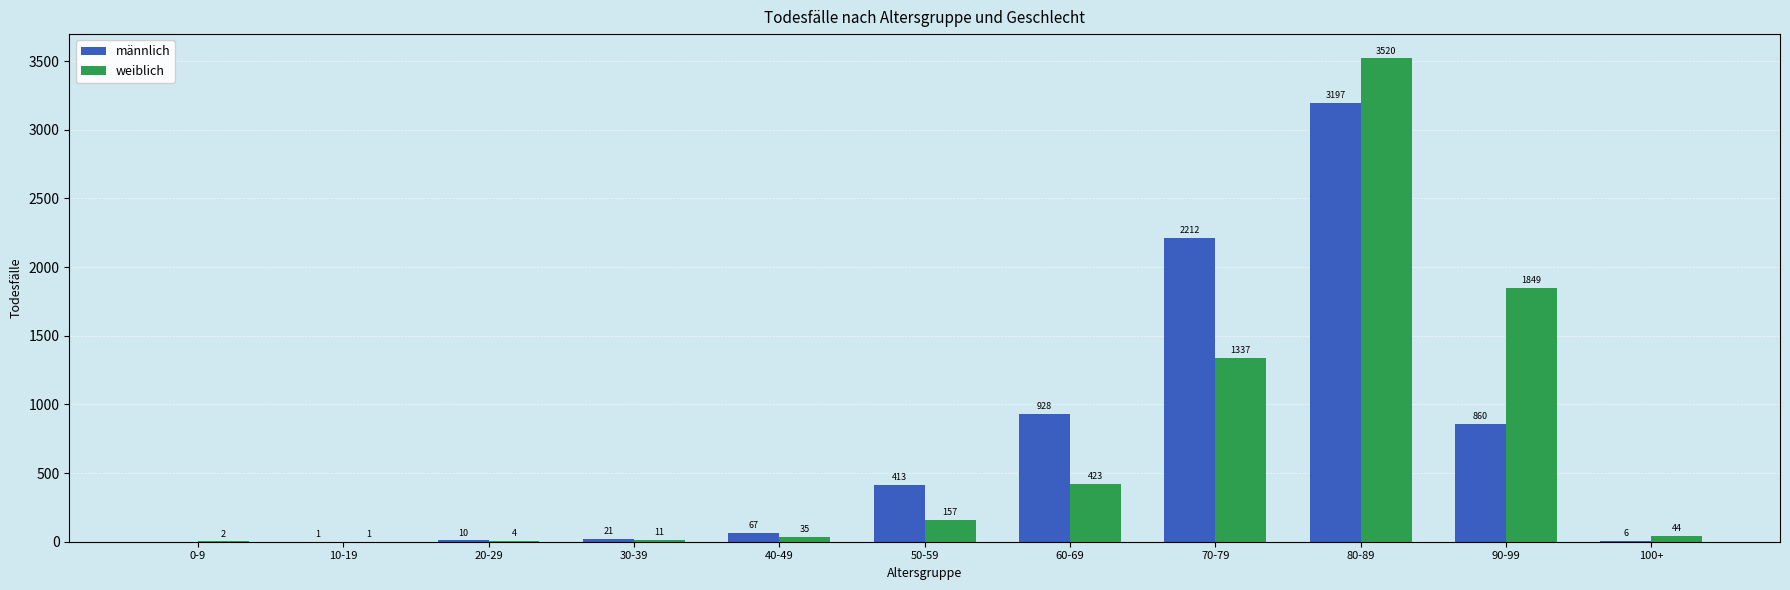

Between 0-9 and 70-79, which series saw the biggest shift?

männlich